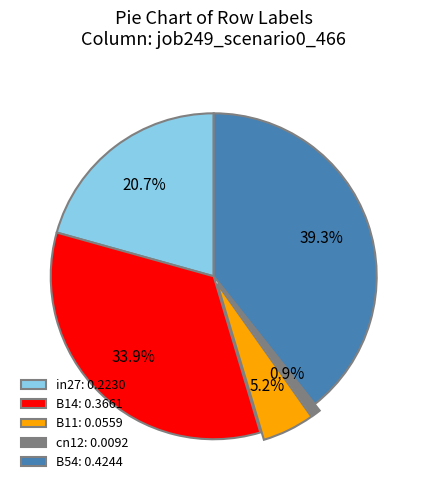

How many segments does this pie chart have?

5